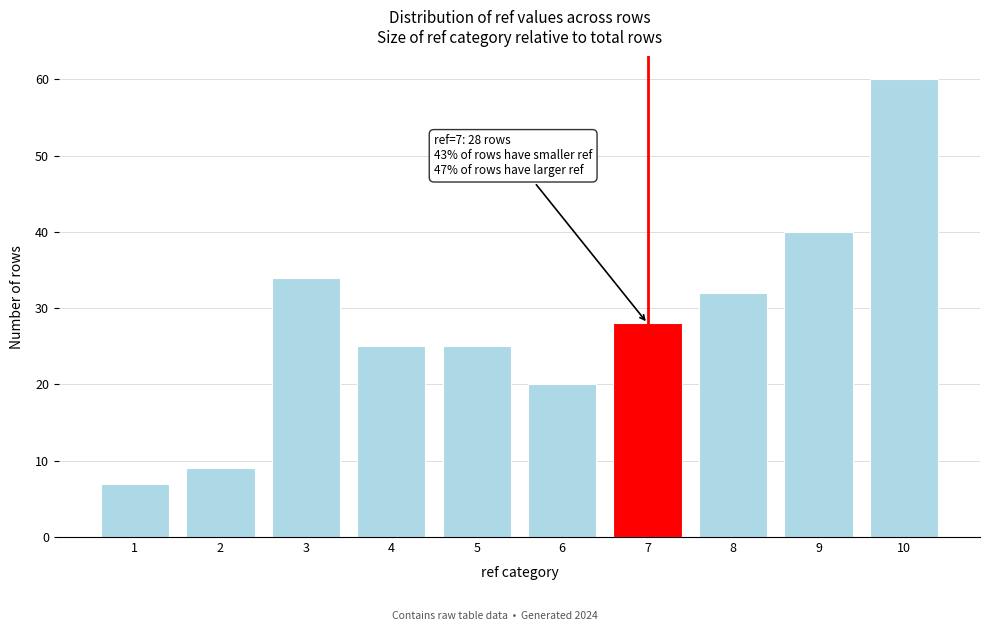

Over which range of the x-axis is the bar tallest?

9.5 to 10.5